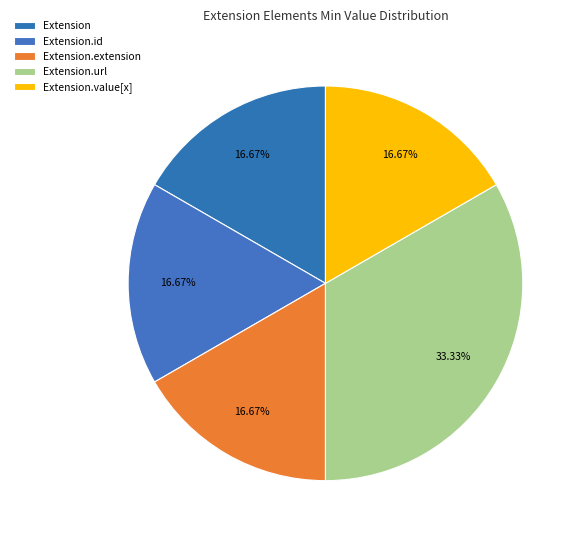

How many segments does this pie chart have?

5